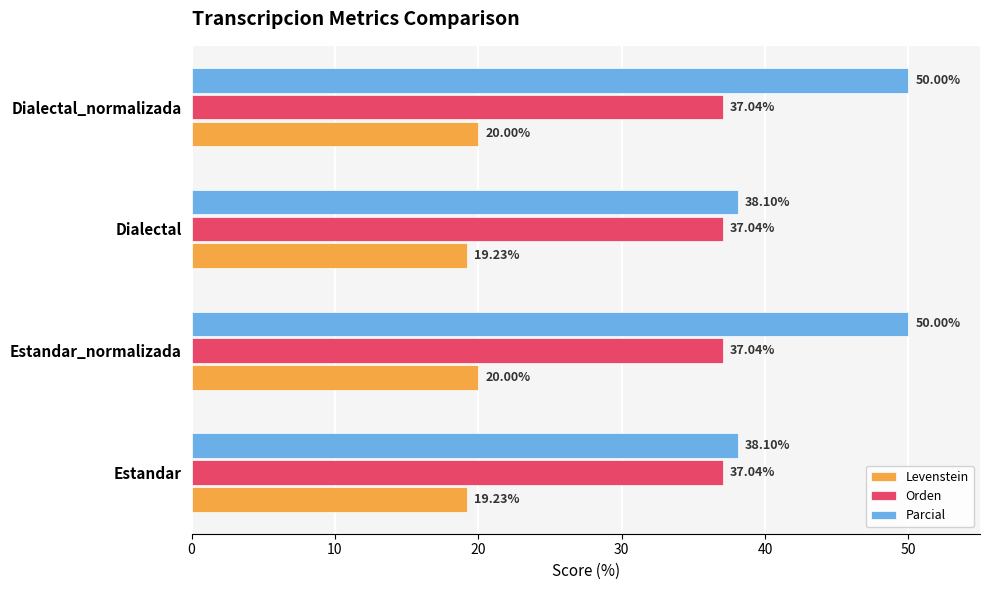

What is the sum of all Levenstein values?

78.5